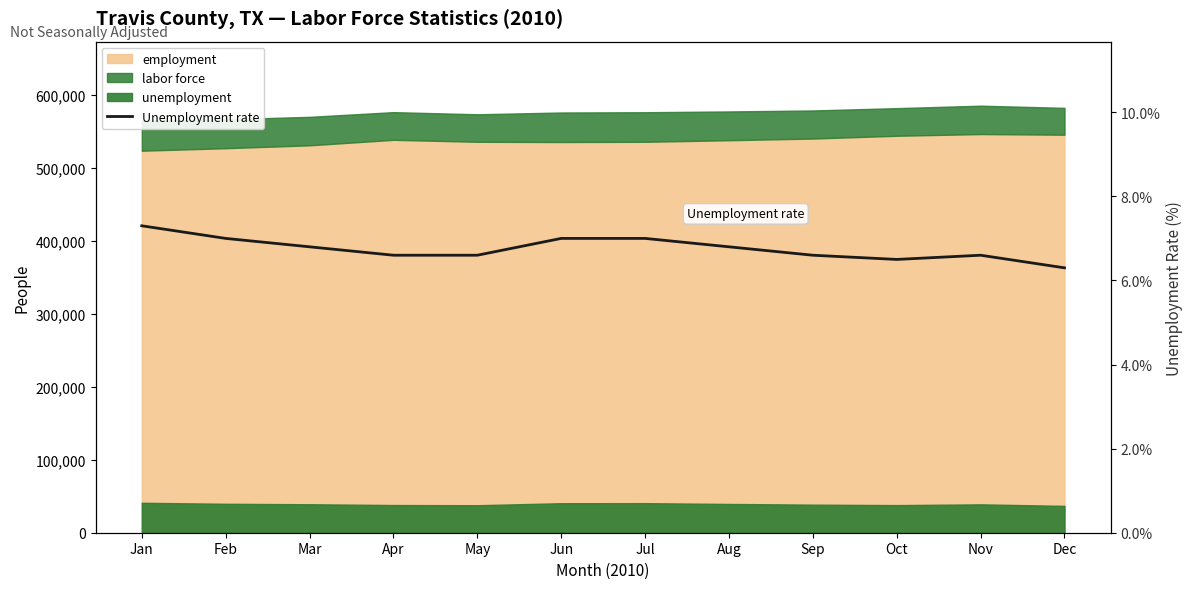

What is the approximate value at Oct?

6.5